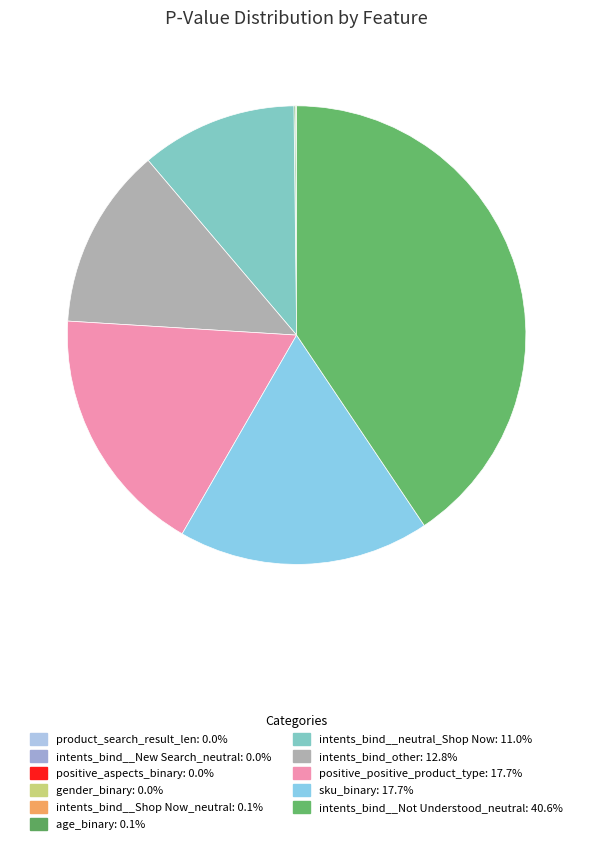

Which slice is the smallest?

product_search_result_len